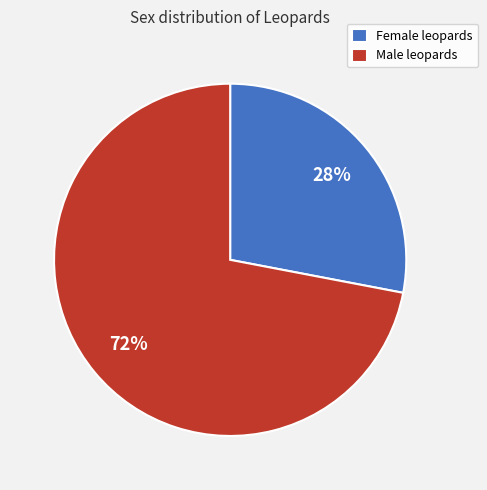

What is the ratio of the value at Male leopards to the value at Female leopards?

2.6